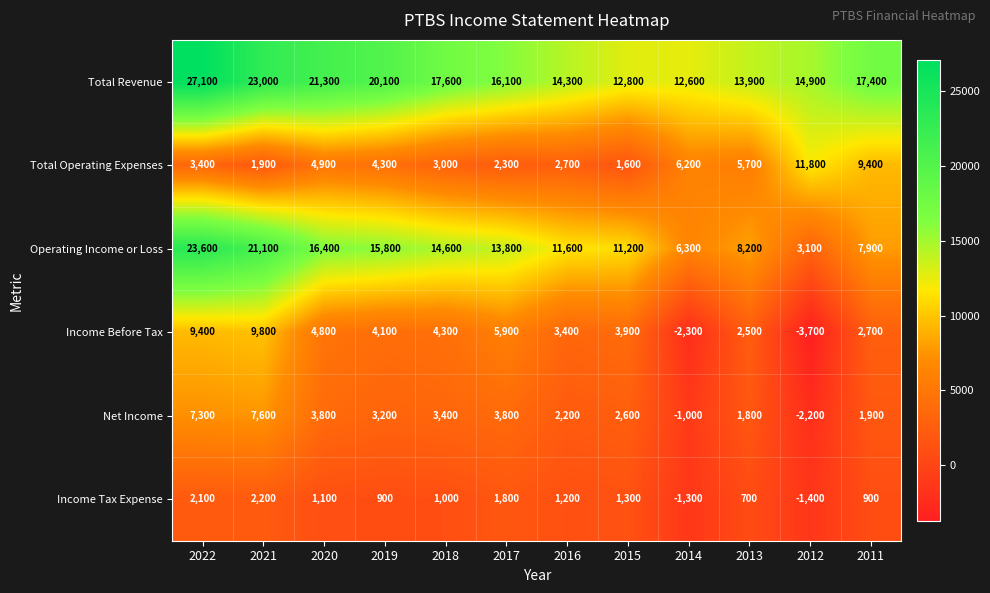

Between 2019 and 2017, which series saw the biggest shift?

Total Revenue